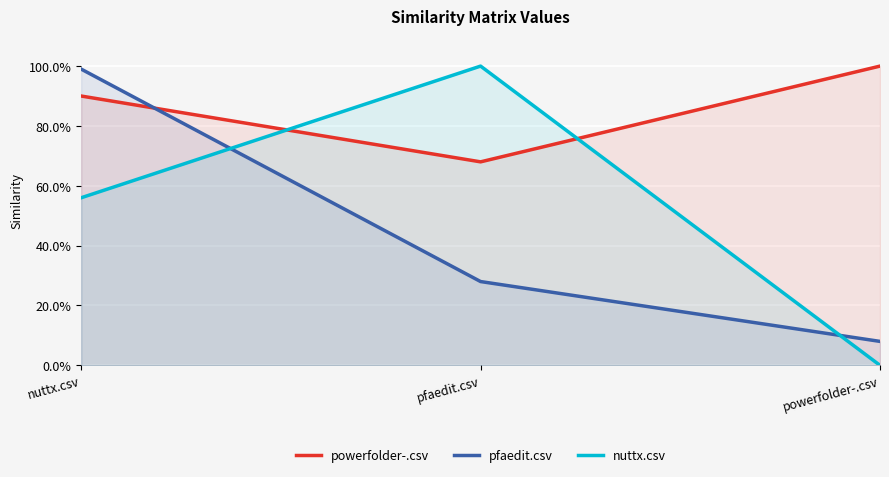

What is the label of the 2nd point from the right?

pfaedit.csv